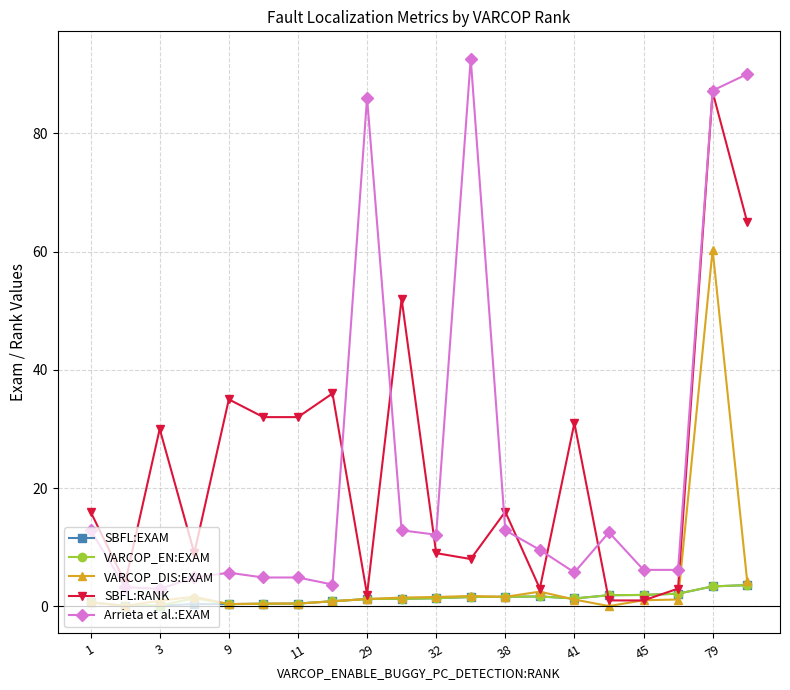

True or false: Arrieta et al.:EXAM has more than 1 points higher than both neighbors.

True